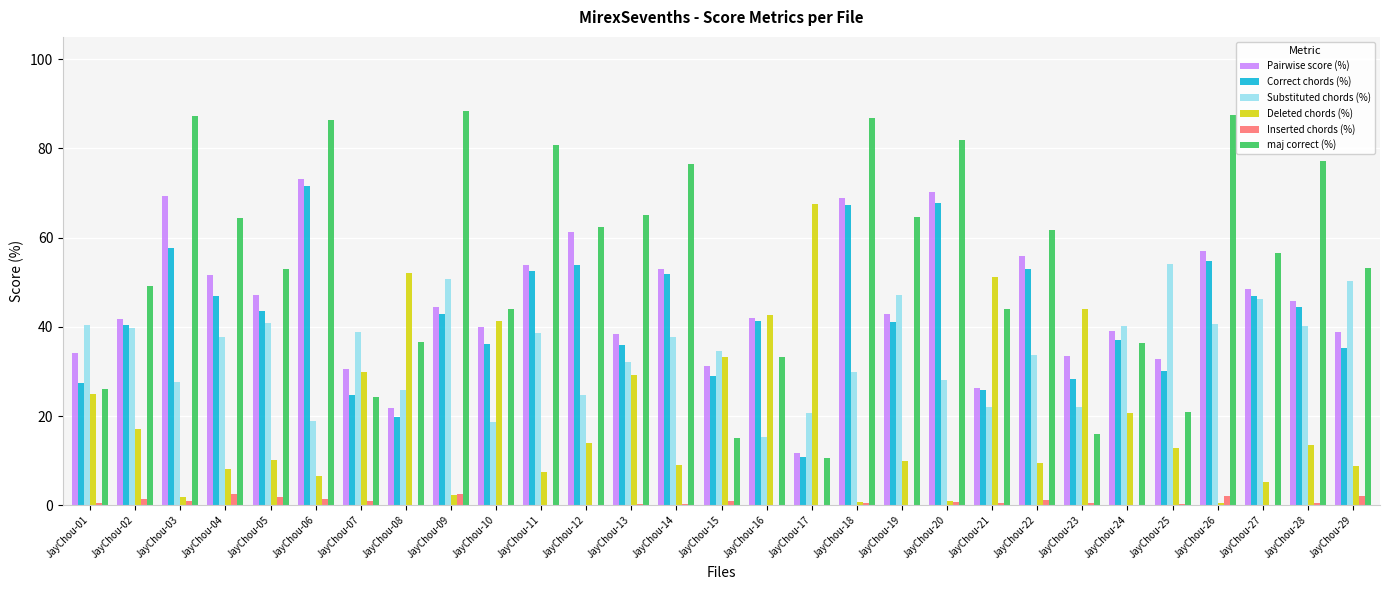

True or false: Pairwise score (%) has a value of 11.7 at JayChou-23.

False